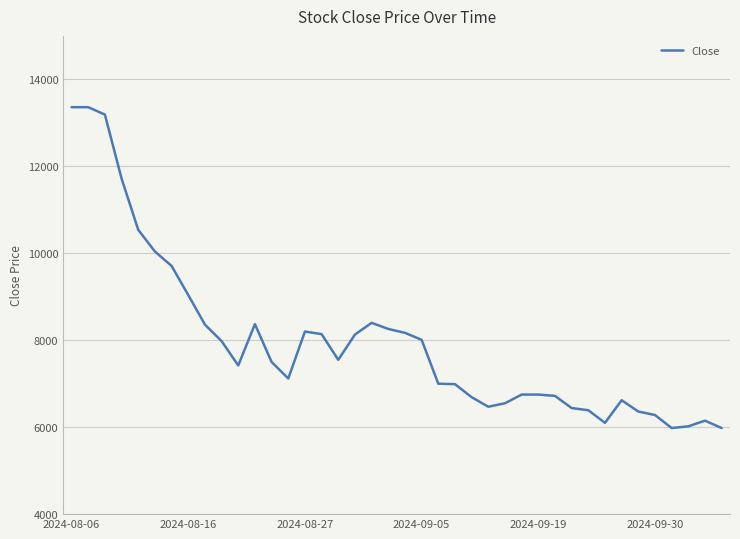

What is the greatest value displayed?

13360